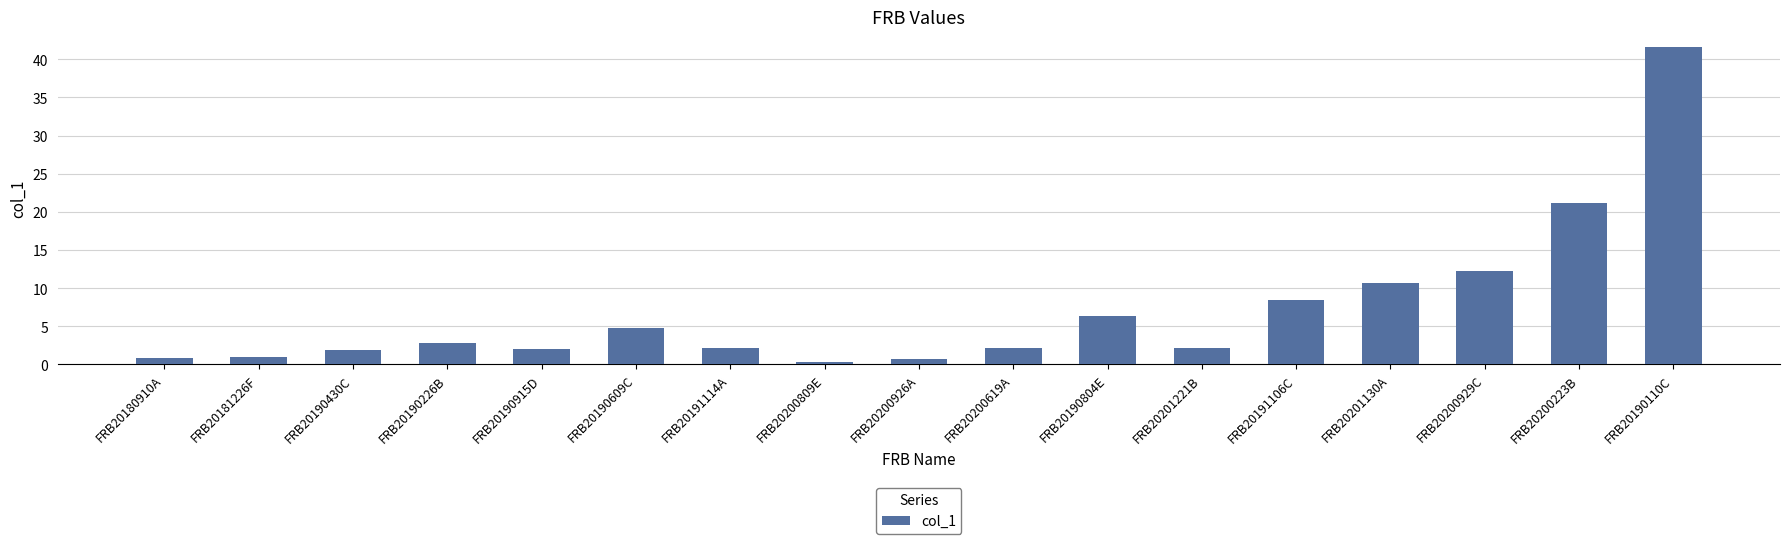

What position from the left is FRB20190915D?

5